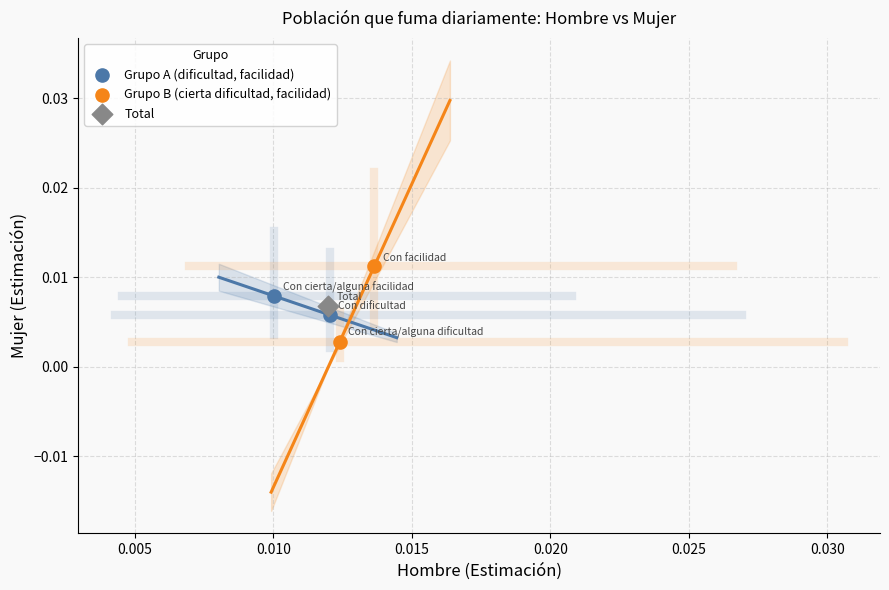

Which series contains the highest Y value?

Grupo B (cierta dificultad, facilidad)